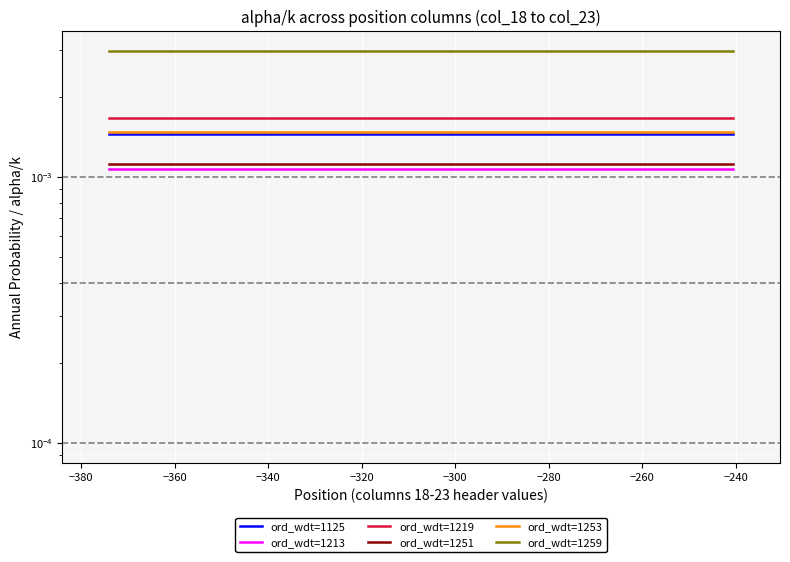

Which series has the largest total across all categories?

ord_wdt=1259